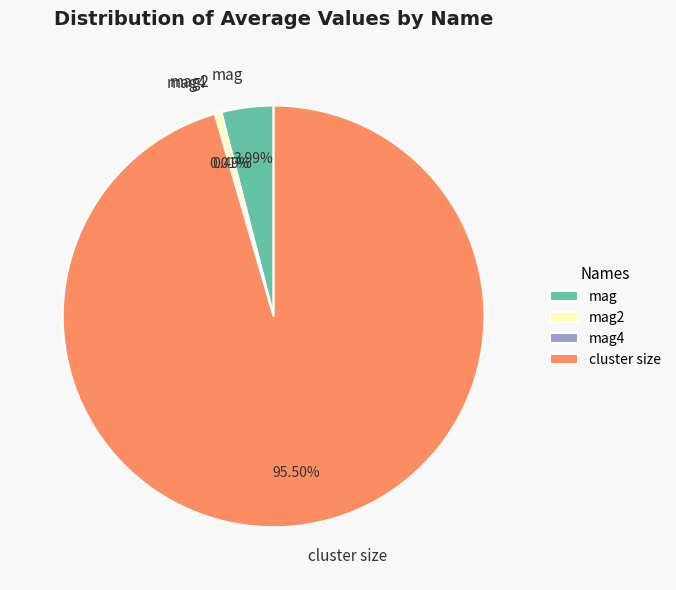

What is the largest slice in the pie chart?

cluster size